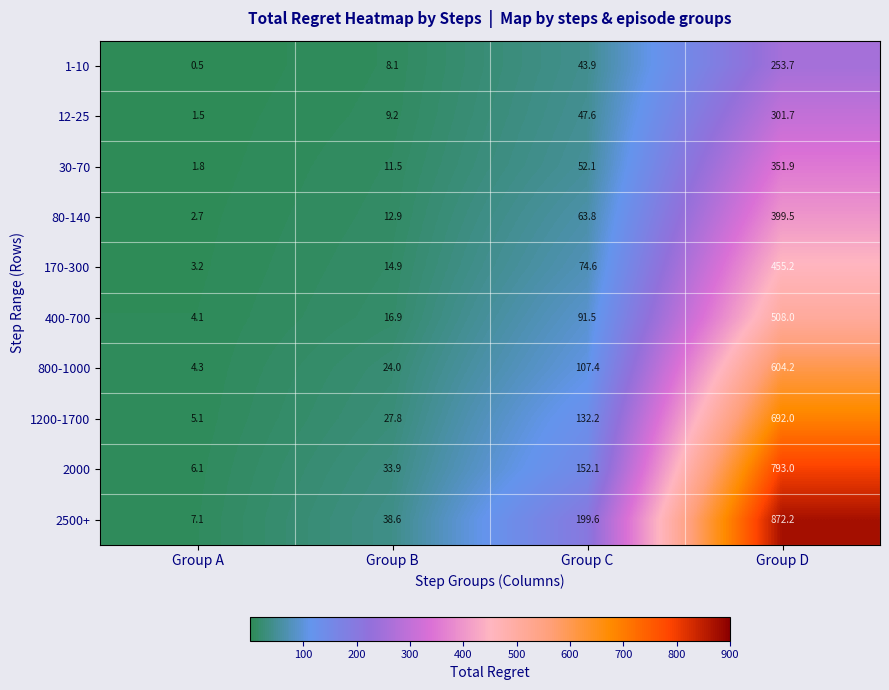

Read the 2500+ value at Group A.

7.1